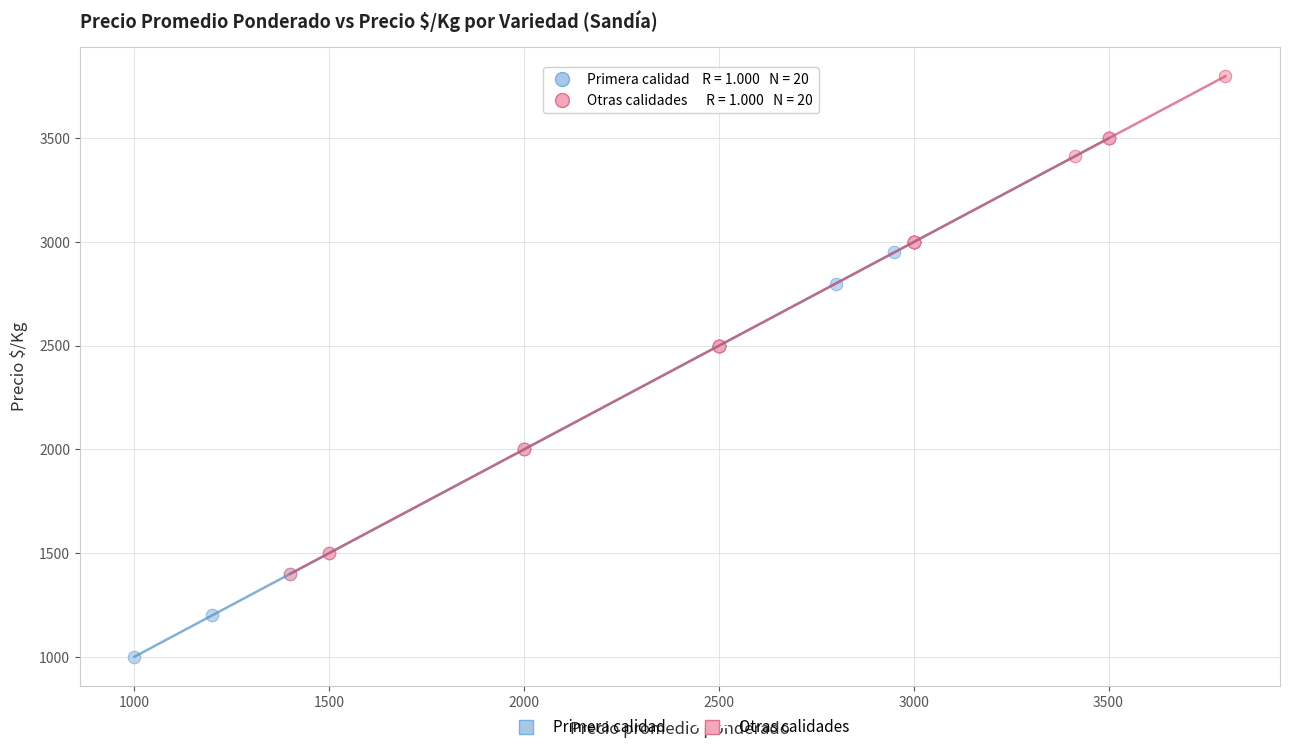

Which series contains the lowest Y value?

Primera calidad